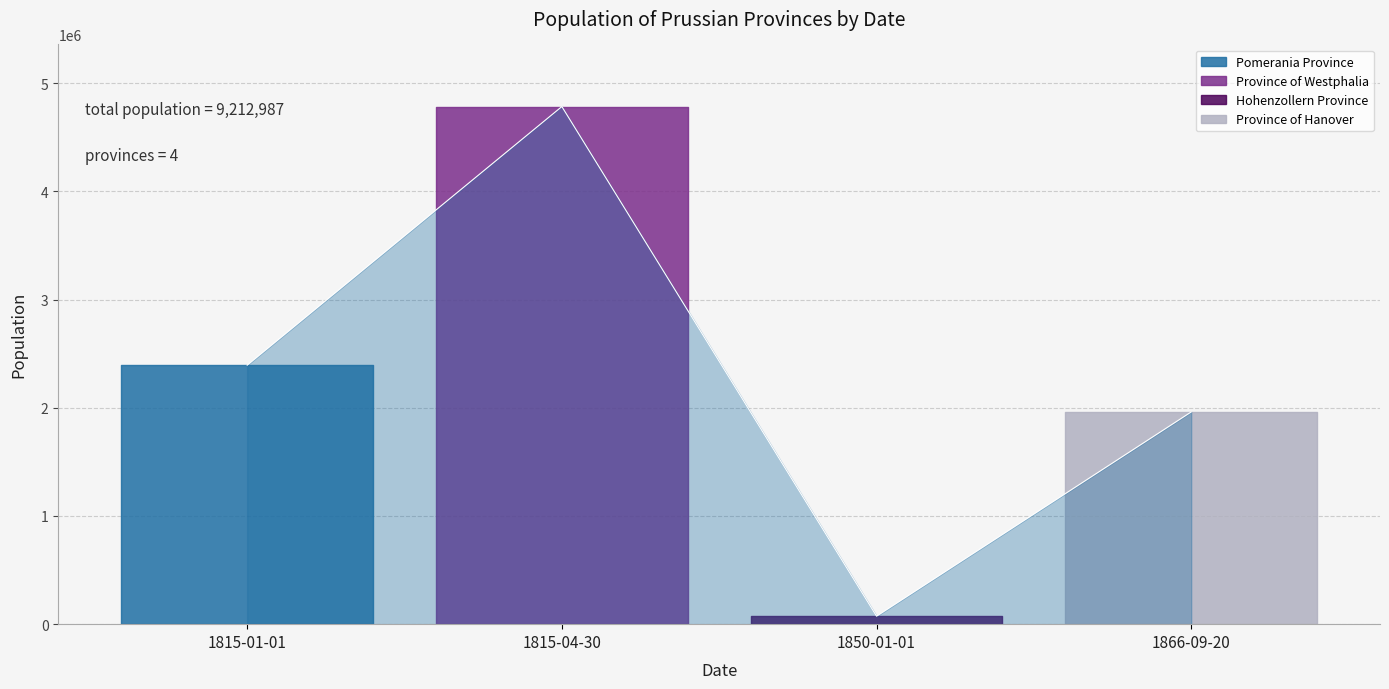

What is the approximate value at 1866-09-20?

1961437